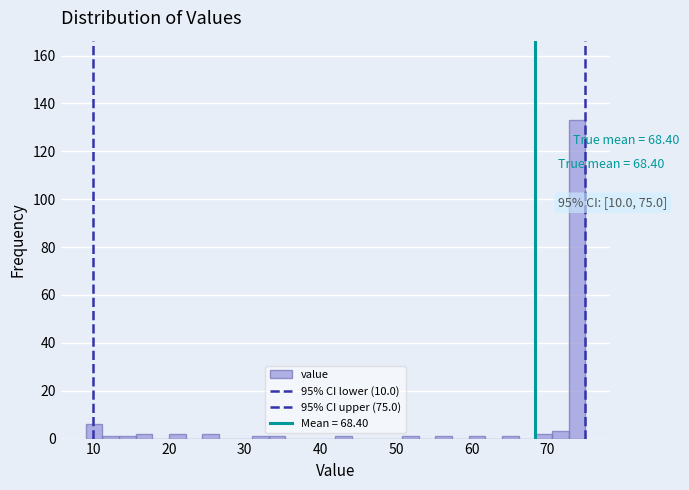

Read against the x-axis, roughly where is the centre of the tallest bar?

74